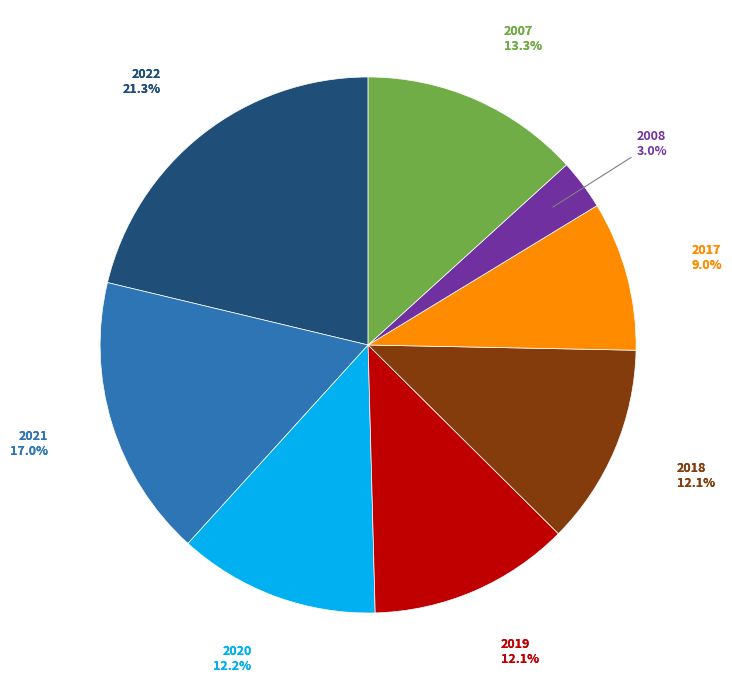

Does 2022 represent more than half of the total?

No